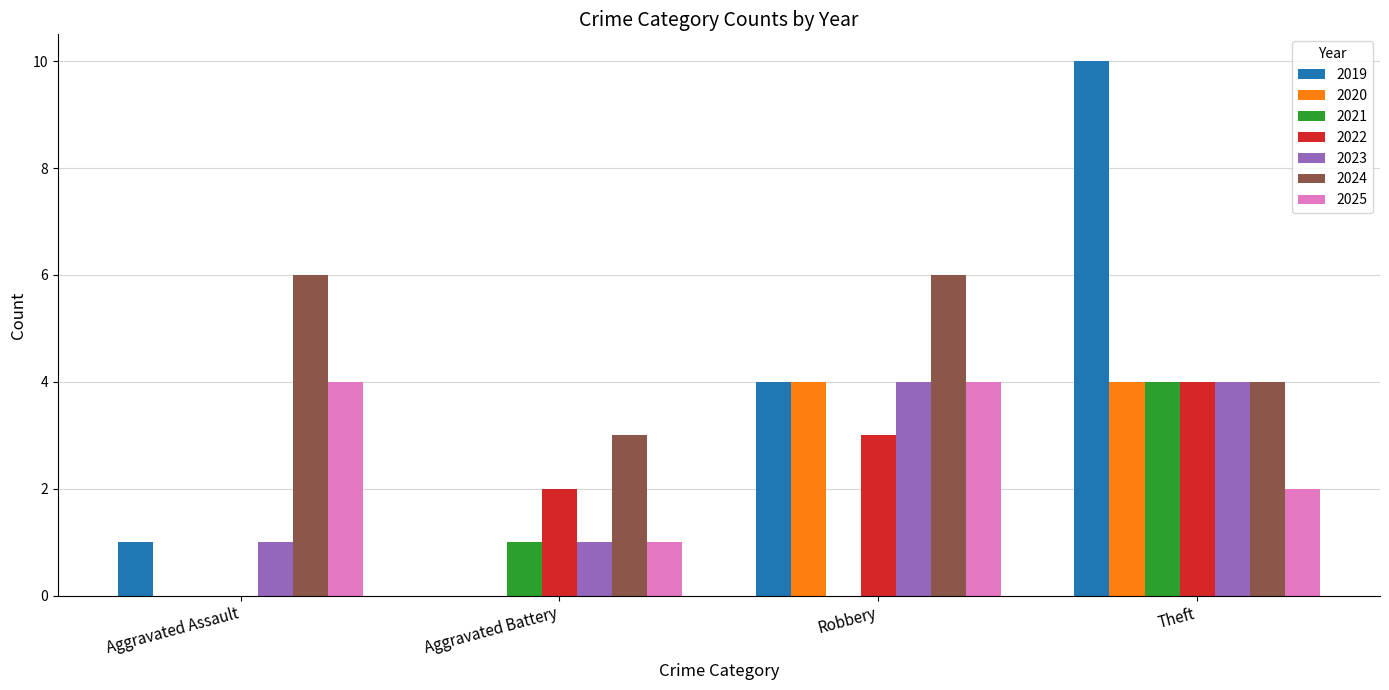

What is the maximum value shown in the chart?

10